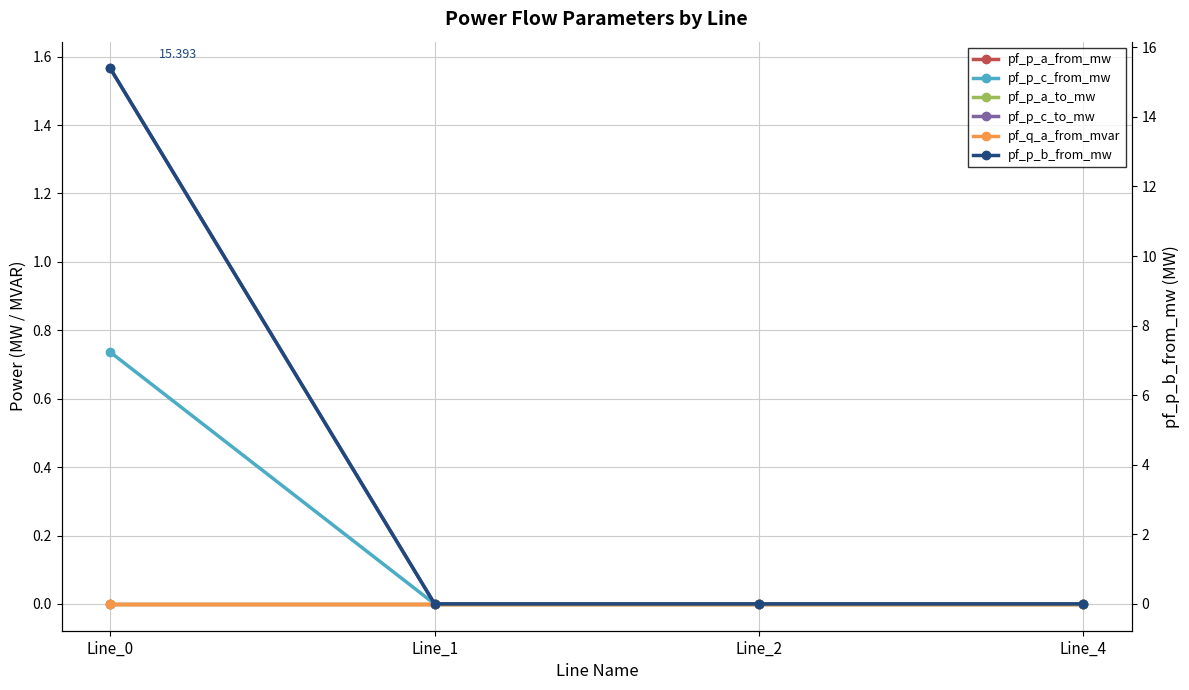

True or false: pf_q_a_from_mvar has more than 0 points higher than both neighbors.

True